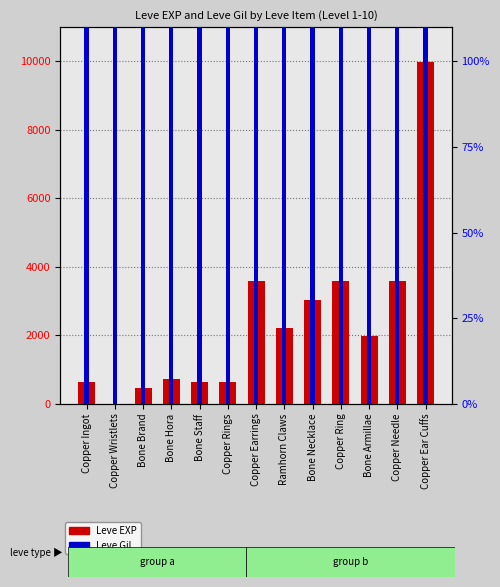

Rank the series at Bone Hora from highest to lowest value.

Leve EXP, Leve Gil